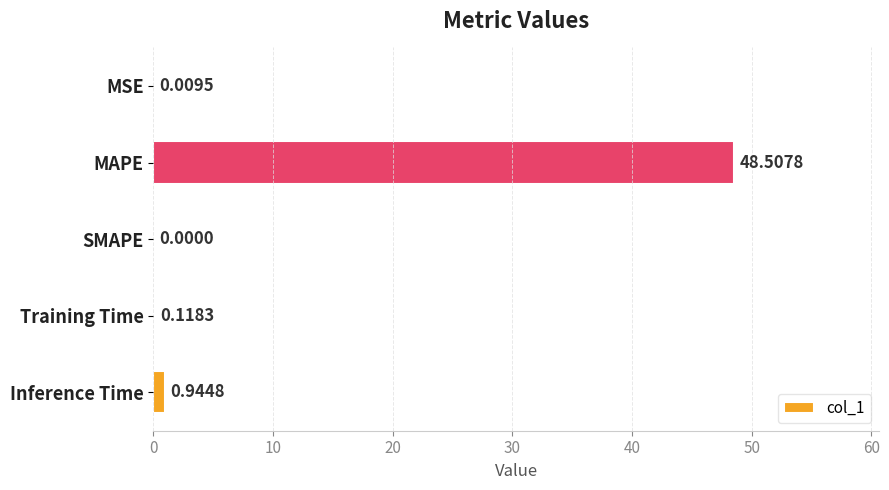

How many values are above zero?

4